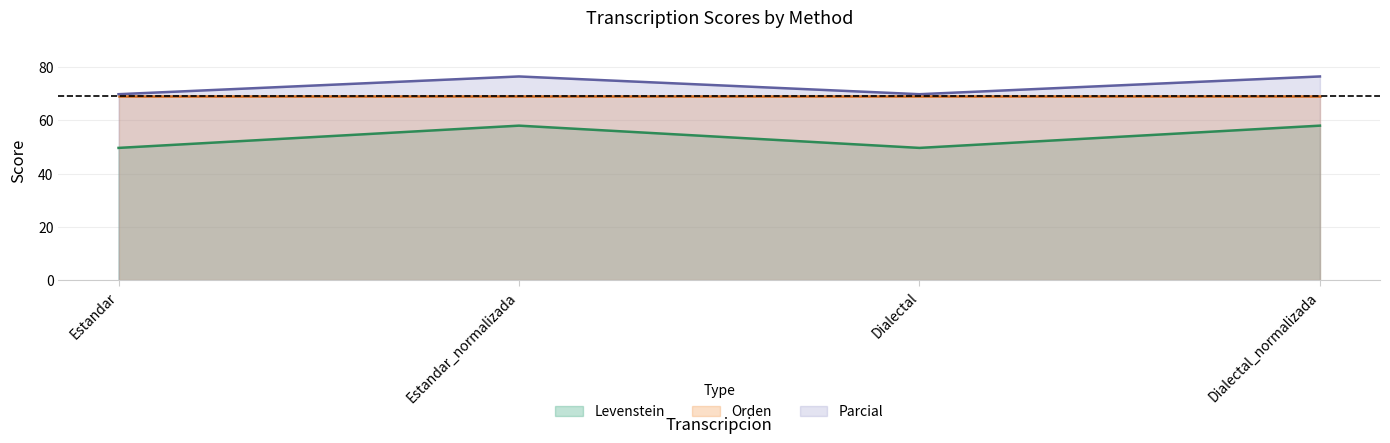

Between Dialectal_normalizada and Estandar_normalizada, which is larger?

Dialectal_normalizada